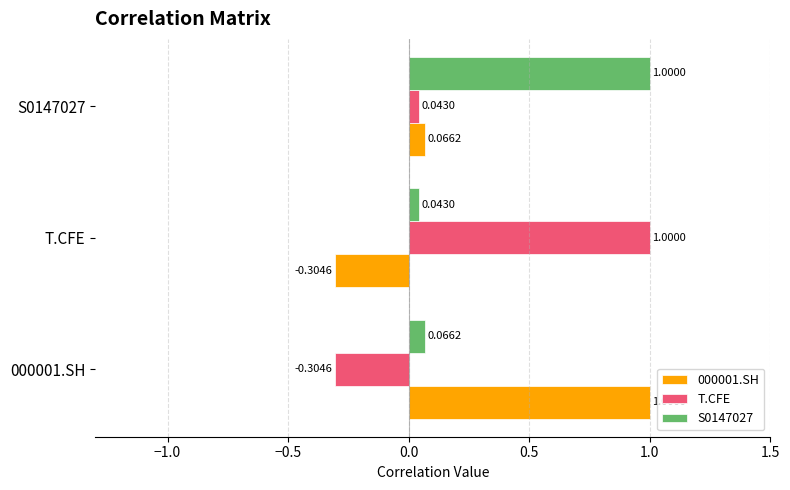

At 000001.SH, list the series in order from smallest to largest.

T.CFE, S0147027, 000001.SH